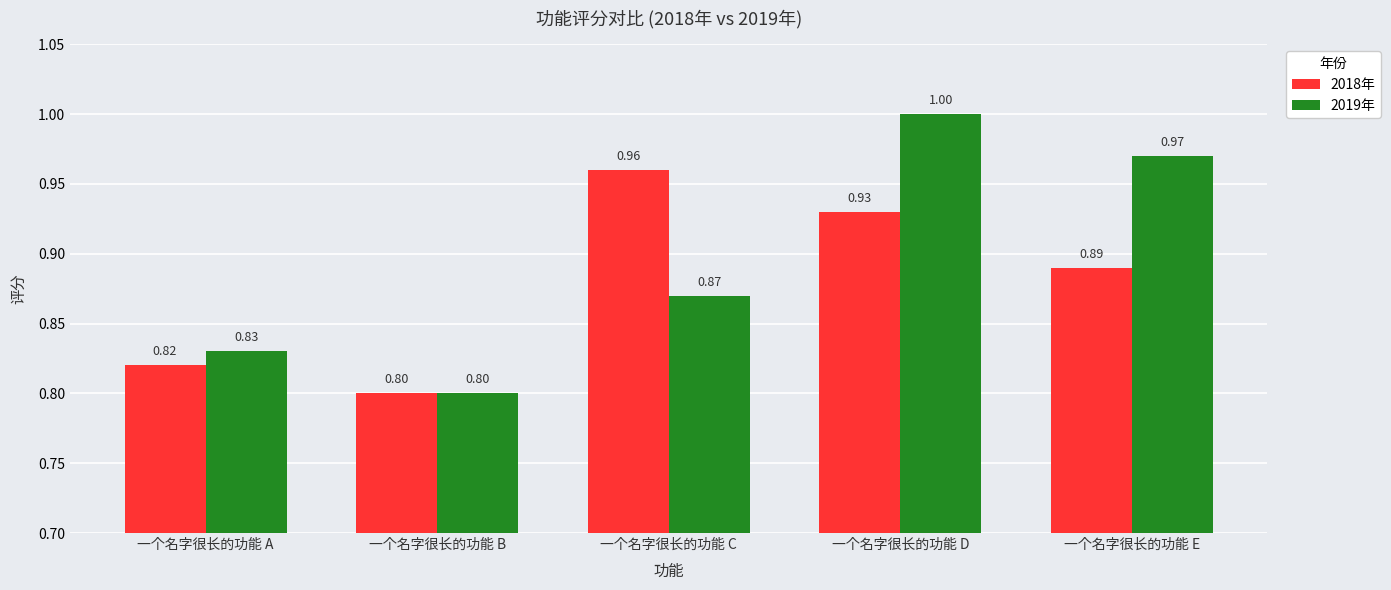

At which label does 2018年 reach its peak?

一个名字很长的功能 C